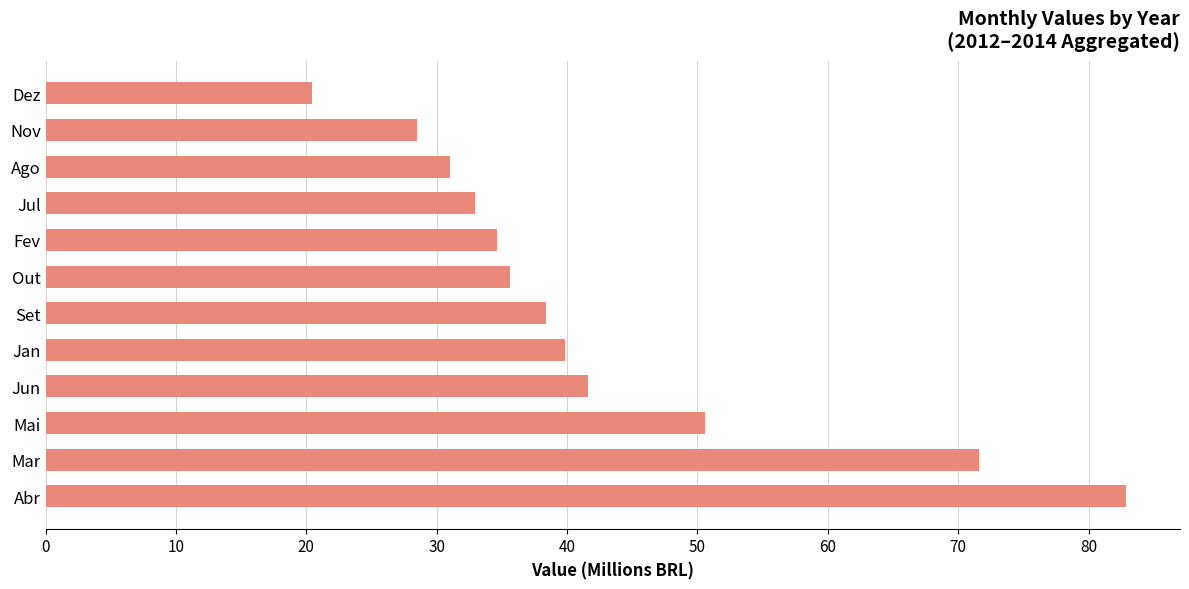

Reading bottom to top, what are all the values shown in this chart?

Abr=82.9	Mar=71.6	Mai=50.6	Jun=41.6	Jan=39.8	Set=38.4	Out=35.6	Fev=34.7	Jul=33.0	Ago=31.0	Nov=28.5	Dez=20.4